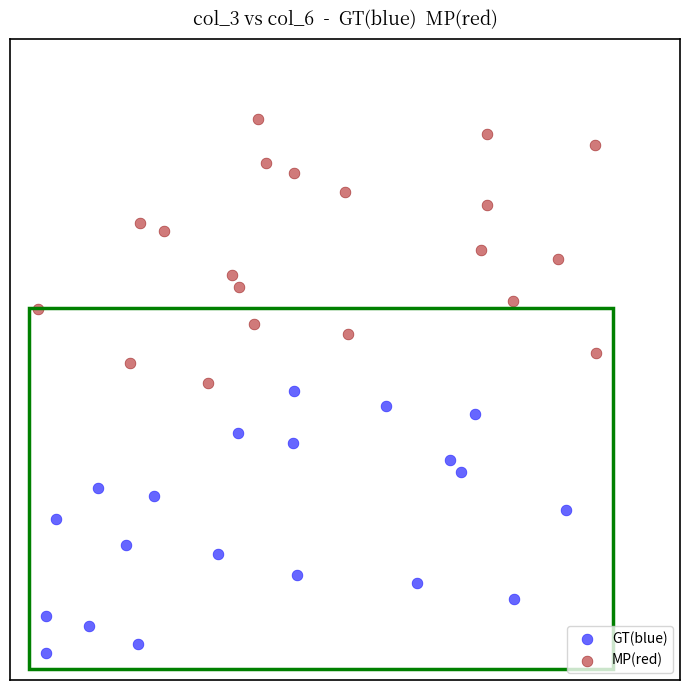

What are all the series names shown in the legend?

GT(blue), MP(red)